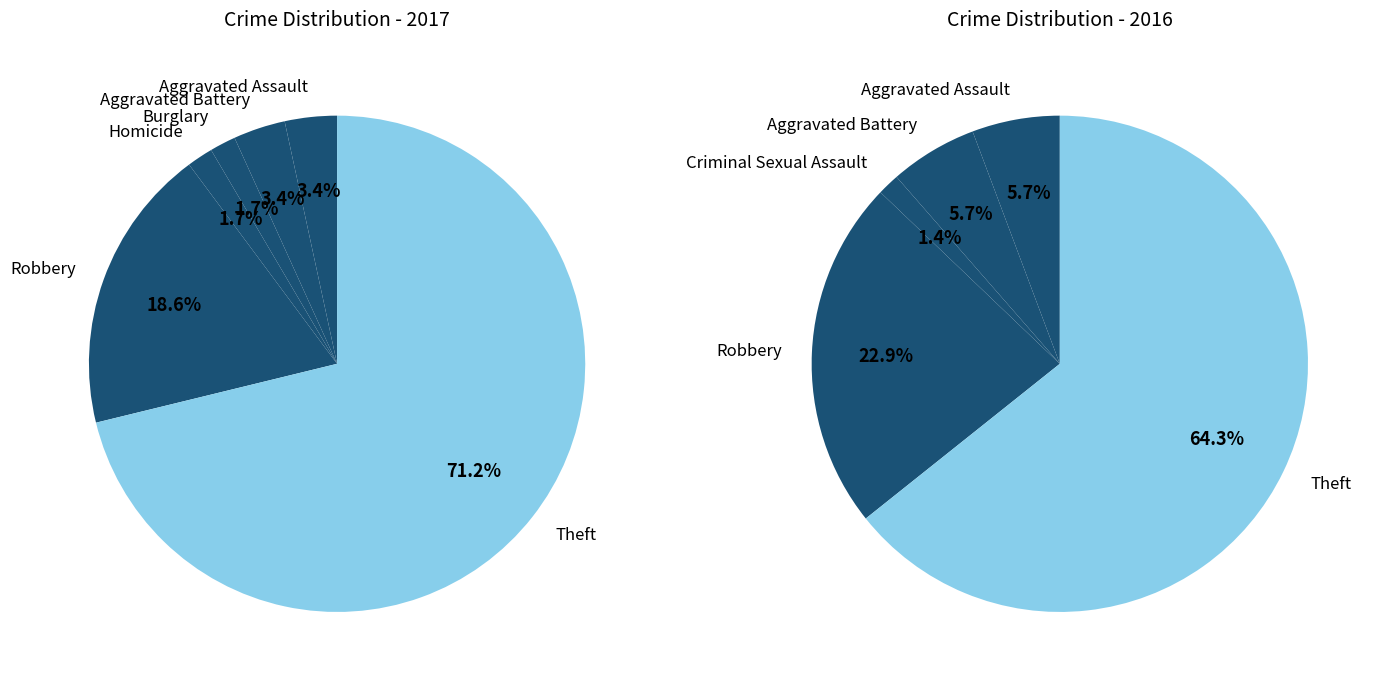

How much of the chart is everything except Robbery?

81.4%